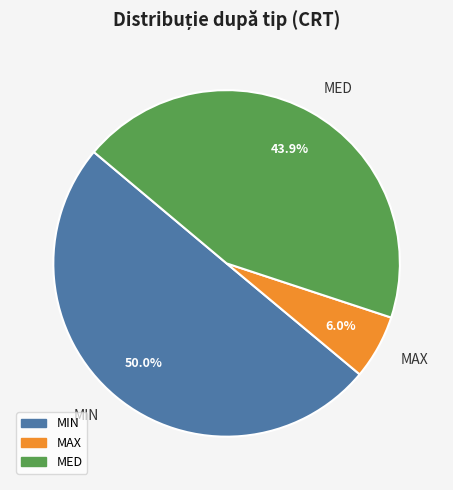

To the nearest percent, what is the difference between the MAX and MIN slice percentages?

44%